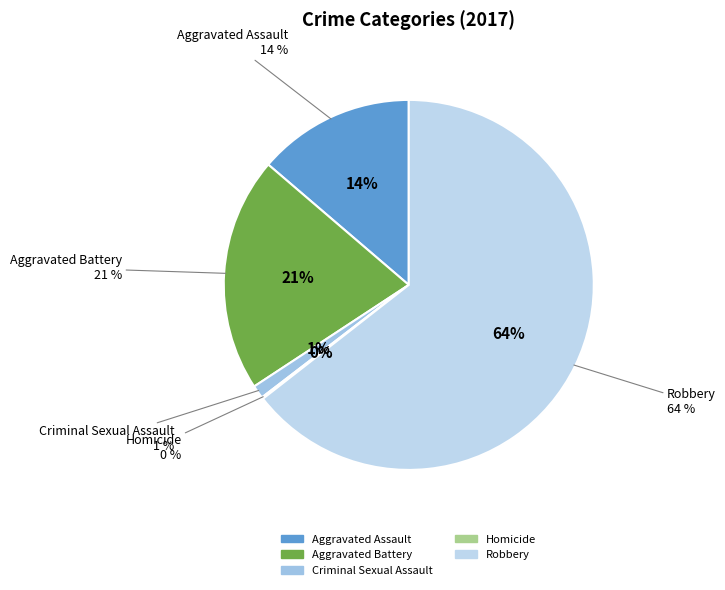

Which category accounts for the majority?

Robbery